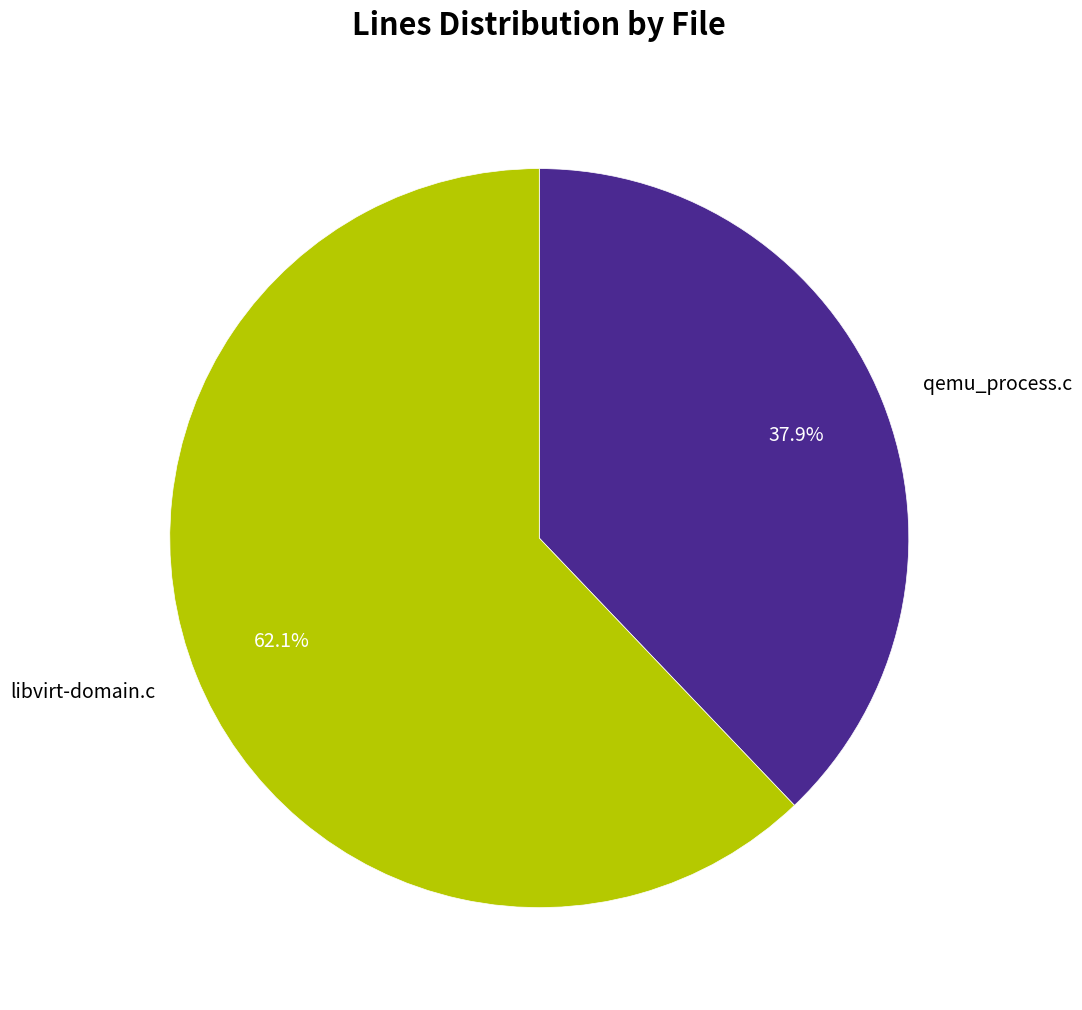

Is the sum of qemu_process.c and libvirt-domain.c greater than half?

Yes